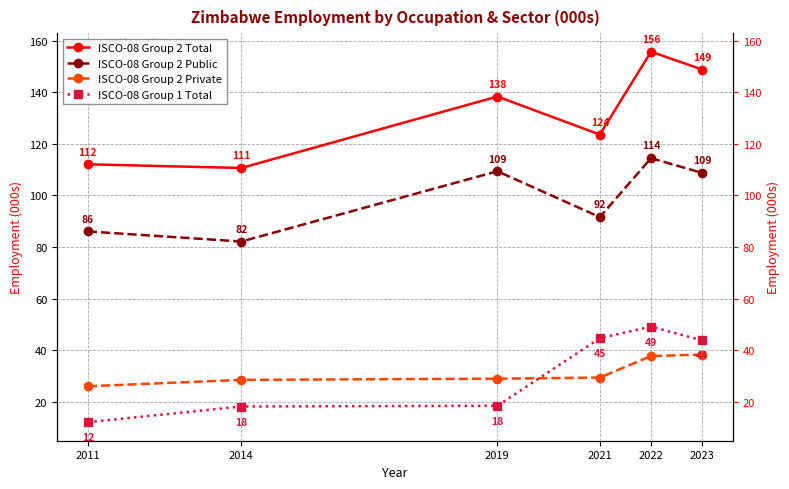

What is the value of the ISCO-08 Group 2 Total point at the 2nd from the left?

110.6